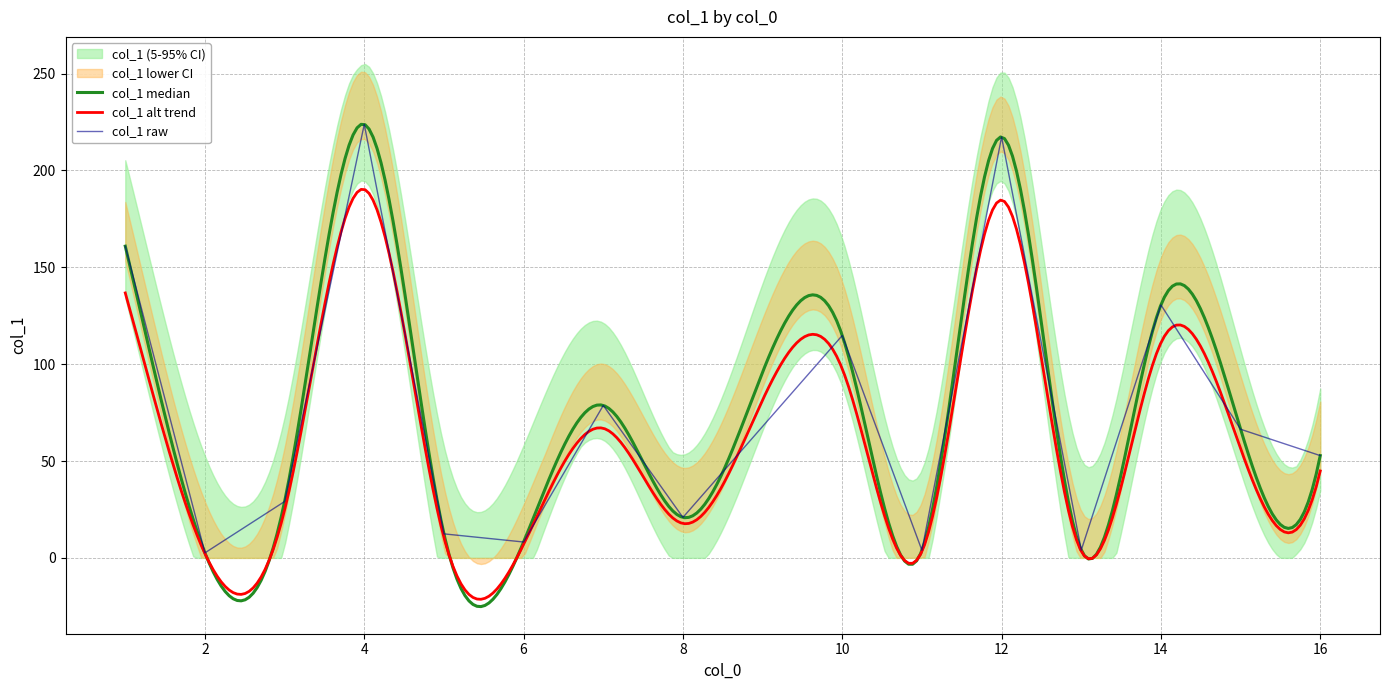

The chart shows a value of 17.5 at 5. True or false?

False